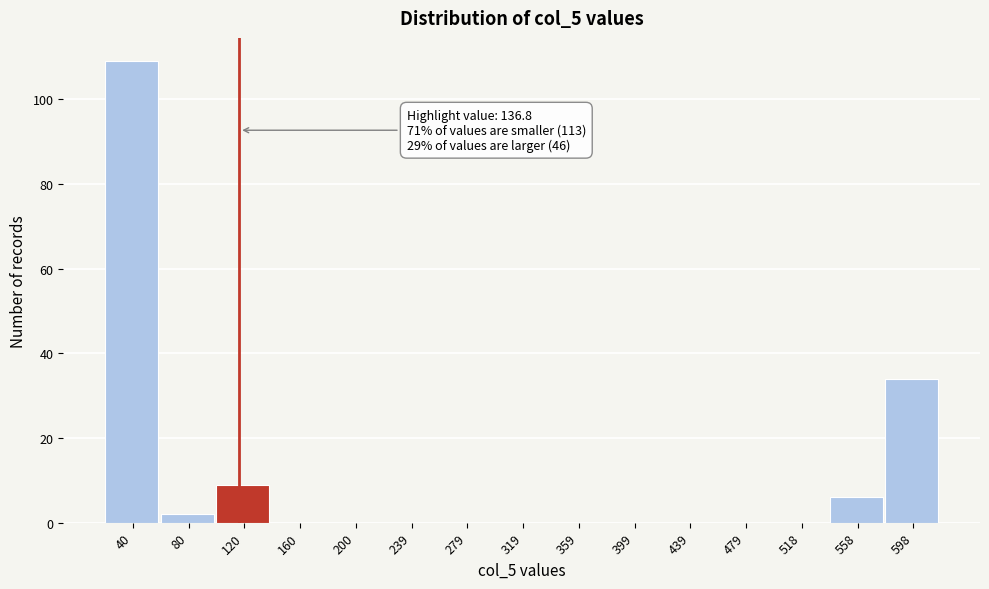

Reading left to right, list all the values displayed in this chart.

40=109	80=2	120=9	160=0	200=0	239=0	279=0	319=0	359=0	399=0	439=0	479=0	518=0	558=6	598=34